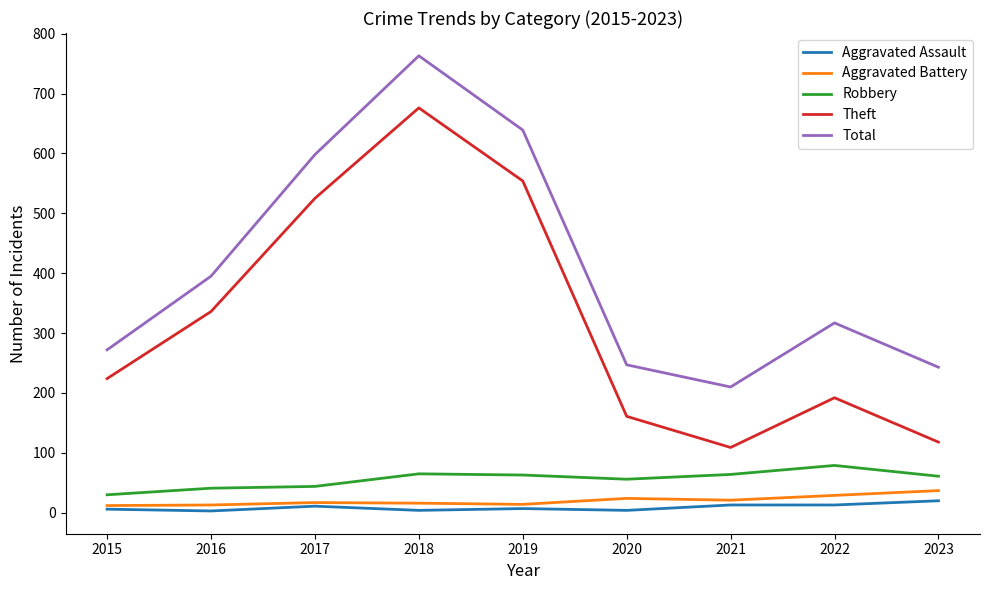

True or false: Theft and Total cross at least once.

False